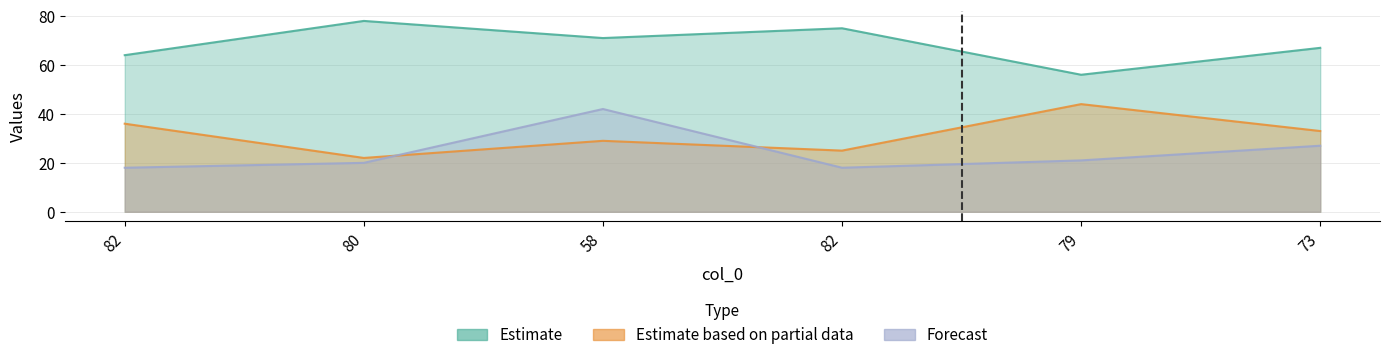

Rank the series by their maximum value, from lowest to highest.

col_1, col_3, col_2